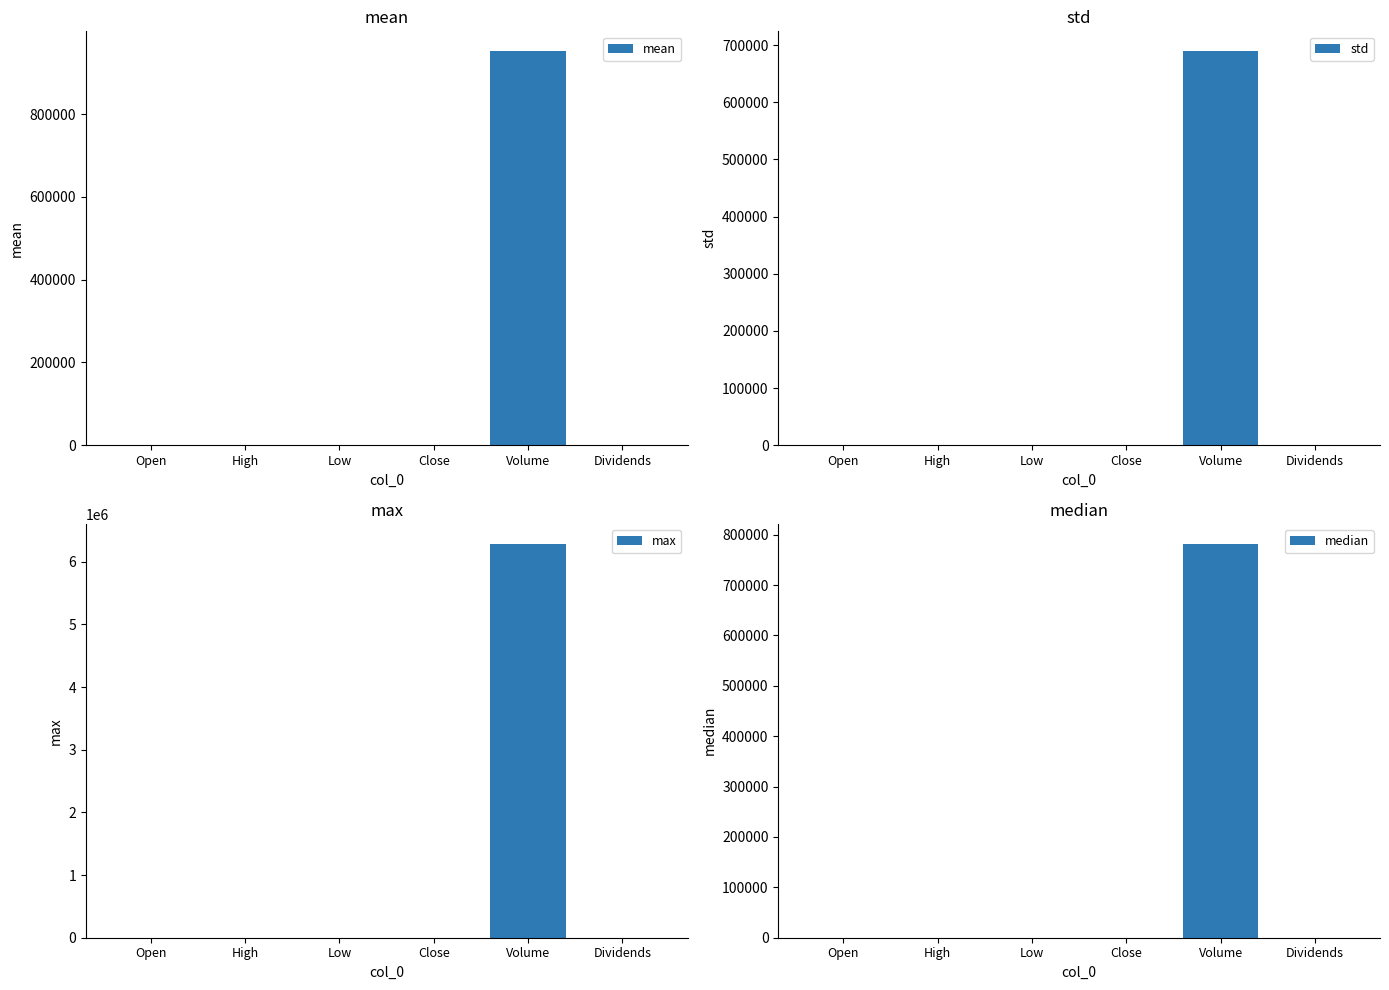

At which category does the chart reach its minimum across all series?

Dividends